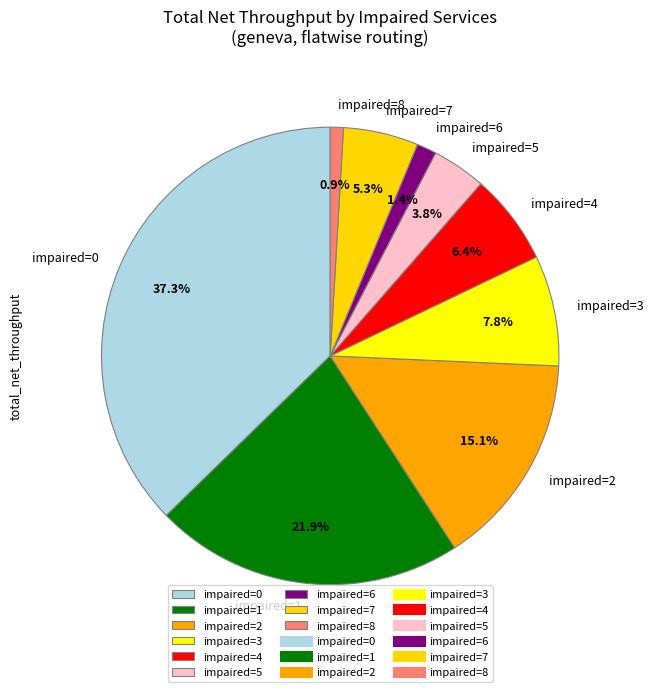

How much of the chart is everything except impaired=6?

98.6%